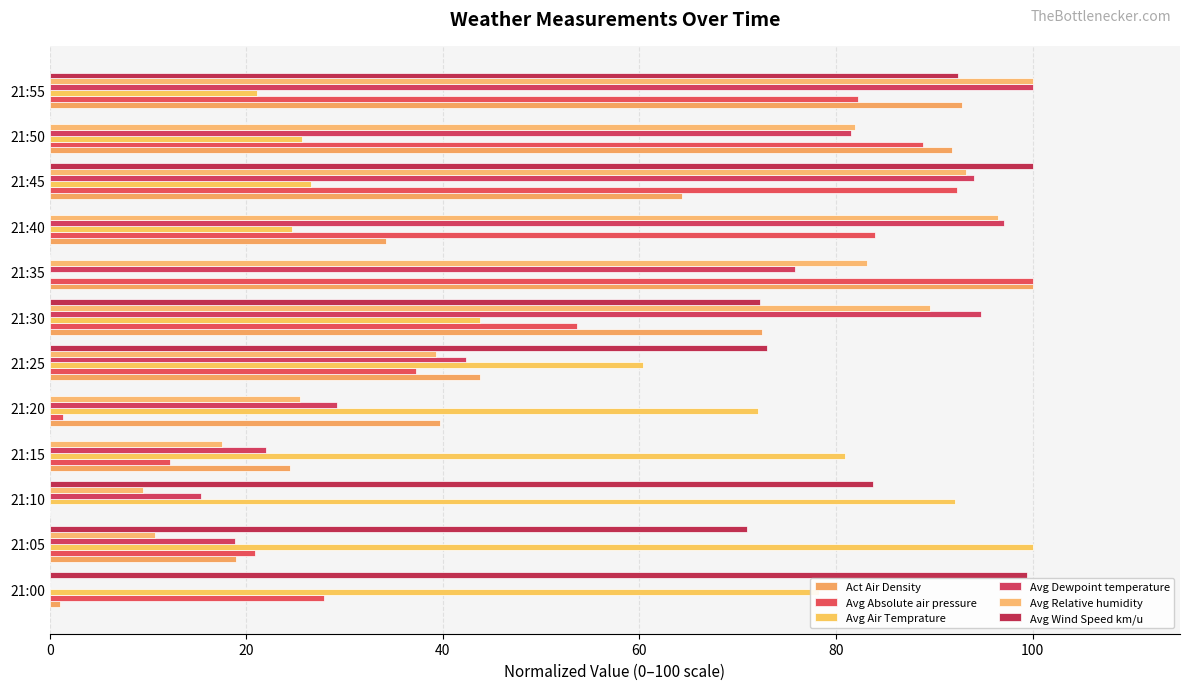

Where is Avg Dewpoint temperature nearest to the value 50?

21:25